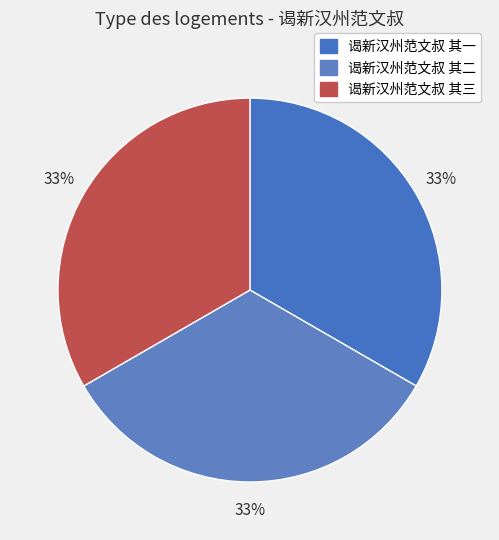

What is the largest slice in the pie chart?

谒新汉州范文叔 其一